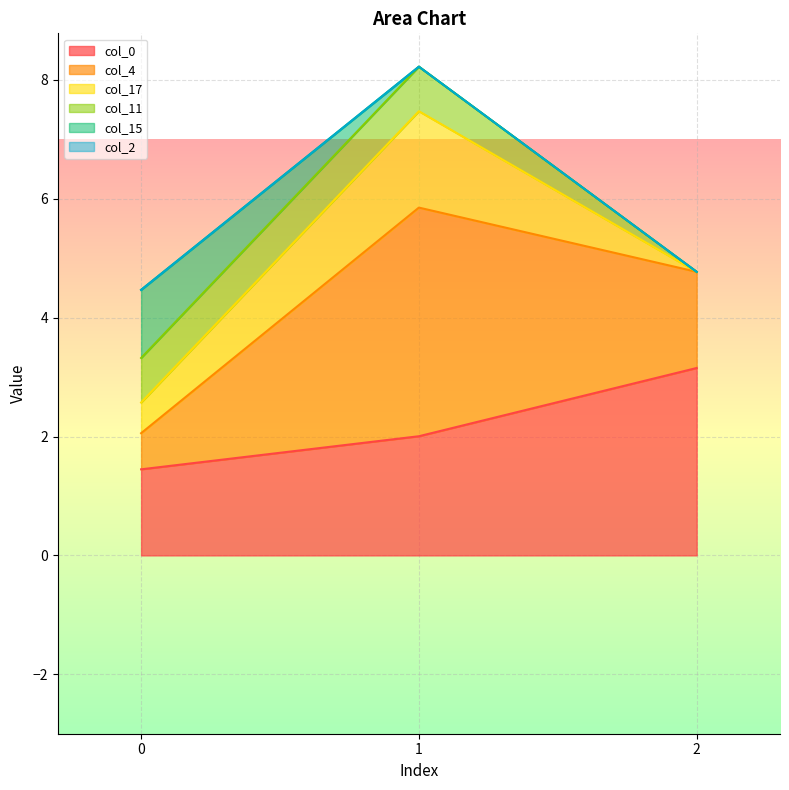

At which category does the chart reach its minimum across all series?

2